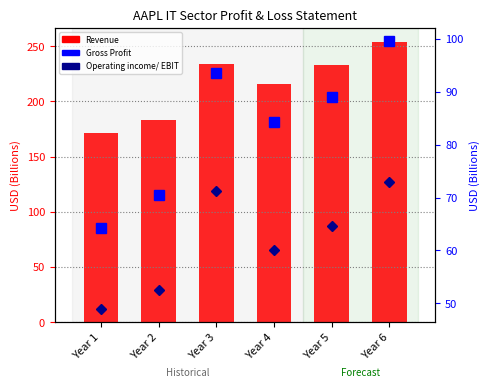

Reading left to right, transcribe all the data shown in this chart.

Revenue: 170.9	182.8	233.7	215.6	232.9	254.0
Gross Profit: 64.3	70.5	93.6	84.3	89.0	99.6
Operating income/ EBIT: 49.0	52.5	71.2	60.0	64.6	72.9